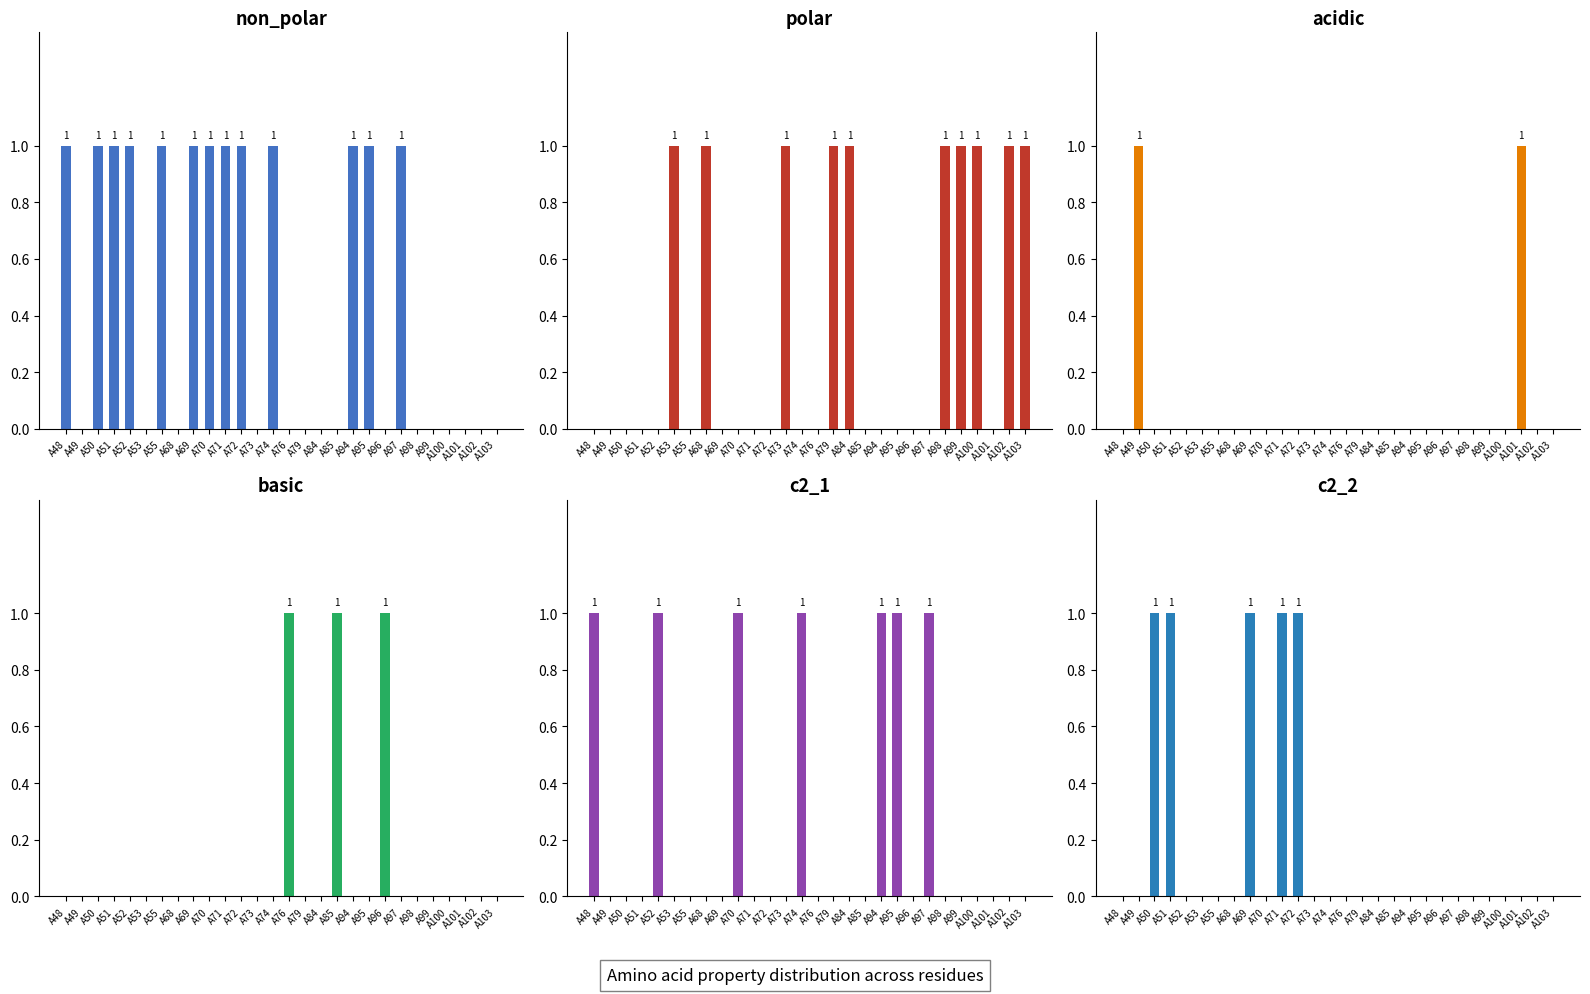

At how many categories does at least one series exceed 0?

28